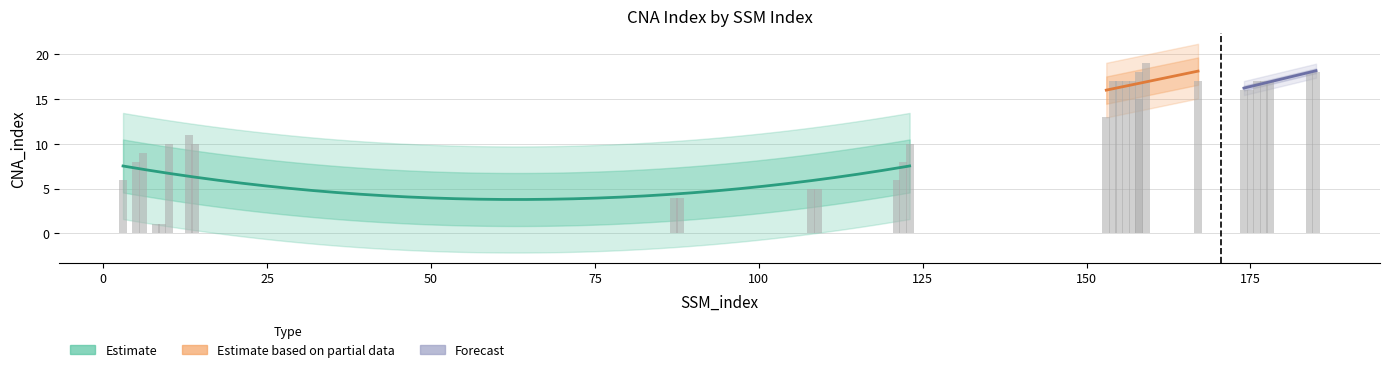

The chart shows a value of 24 at 23. True or false?

False